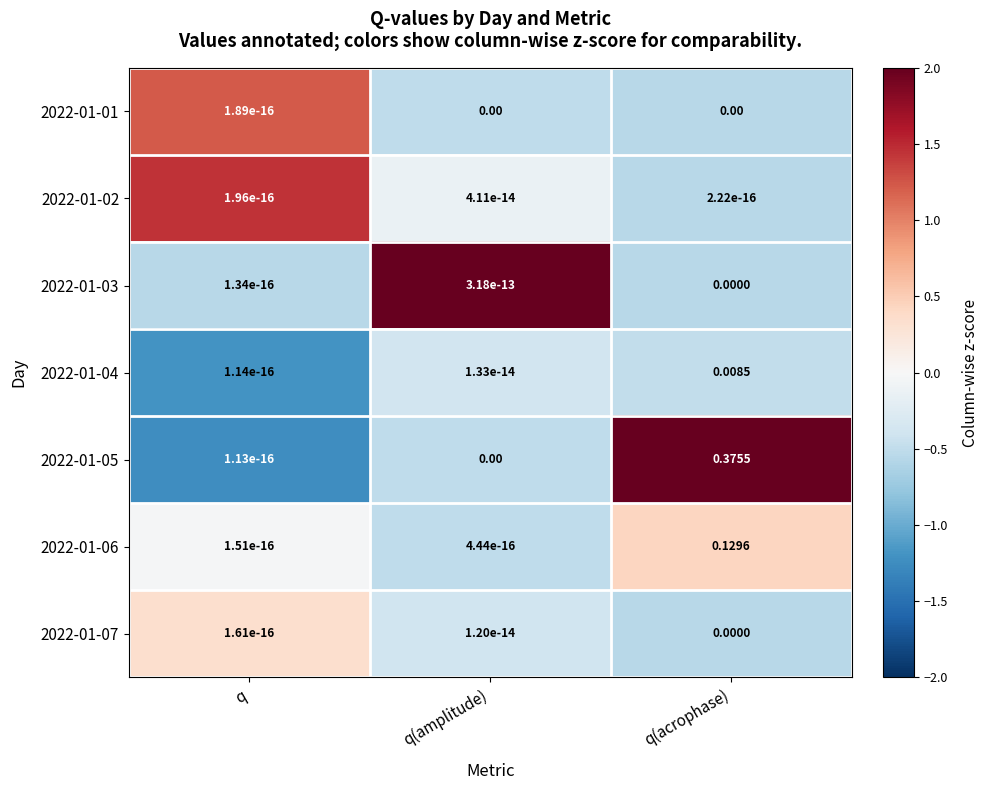

At which category is the sum across all series the highest?

q(acrophase)